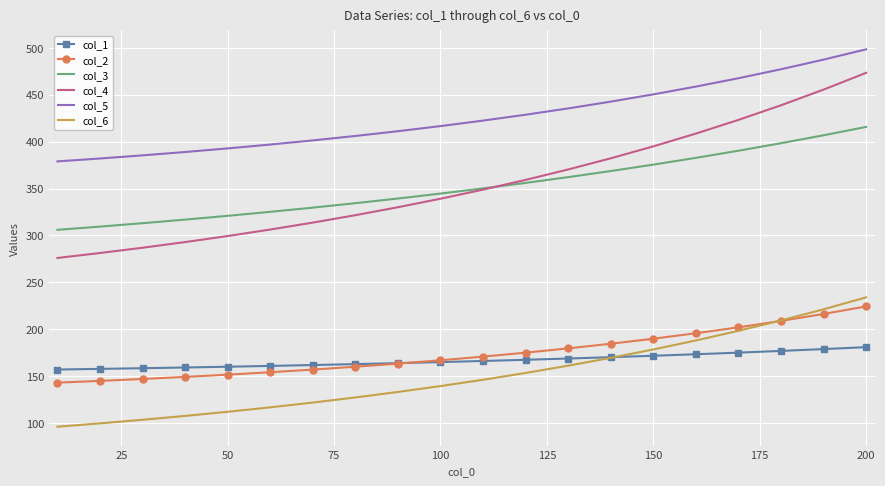

What is the minimum value shown in the chart?

96.0